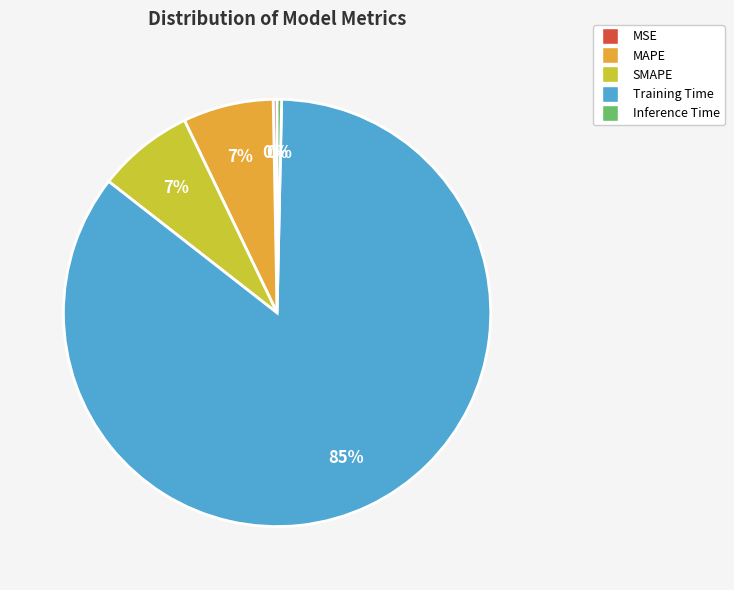

Do Training Time and MSE together represent more than half of the pie?

Yes